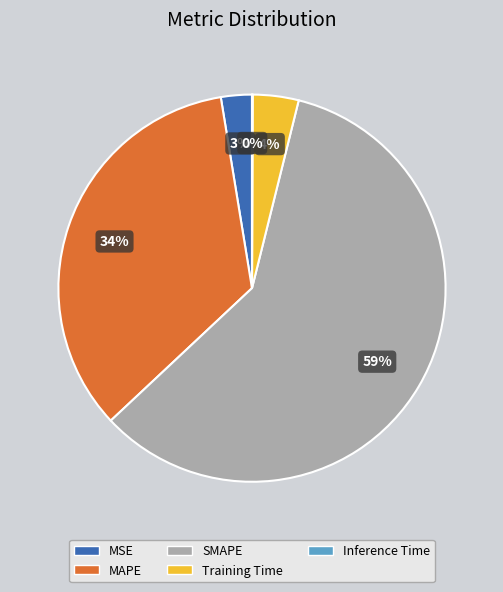

Which has a higher value, SMAPE or MAPE?

SMAPE